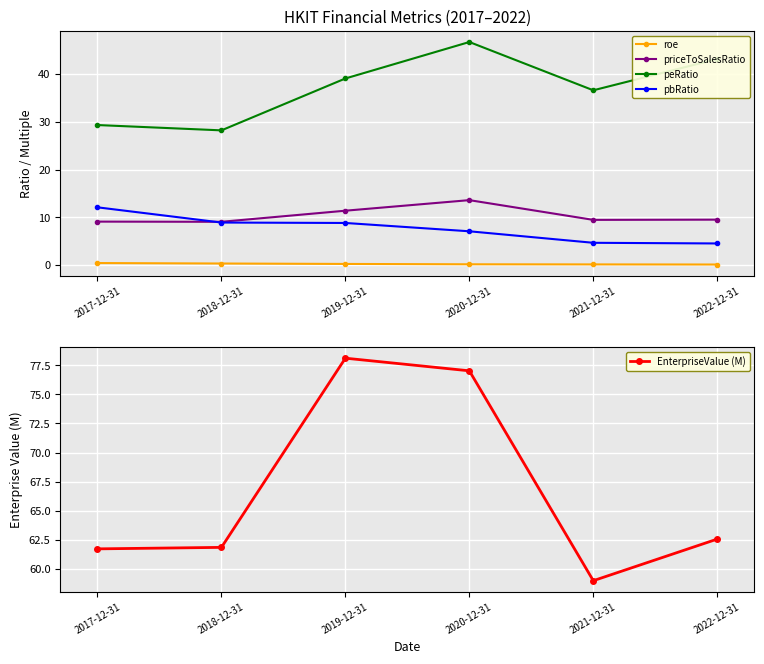

How many intersections are there between priceToSalesRatio and pbRatio?

1